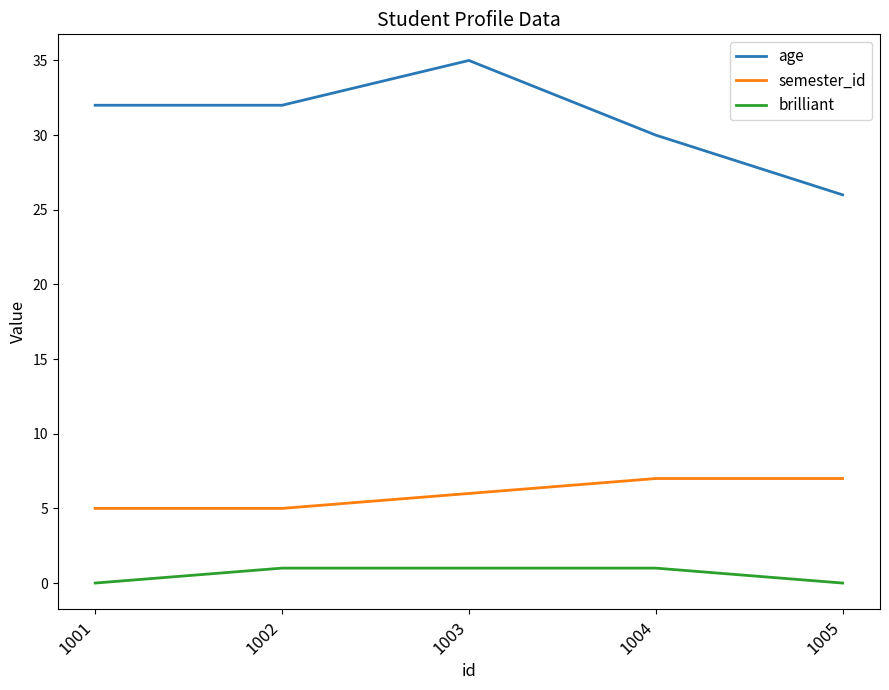

Reading left to right, what are all the values shown in this chart?

age: 1001=32	1002=32	1003=35	1004=30	1005=26
semester_id: 1001=5	1002=5	1003=6	1004=7	1005=7
brilliant: 1001=0	1002=1	1003=1	1004=1	1005=0